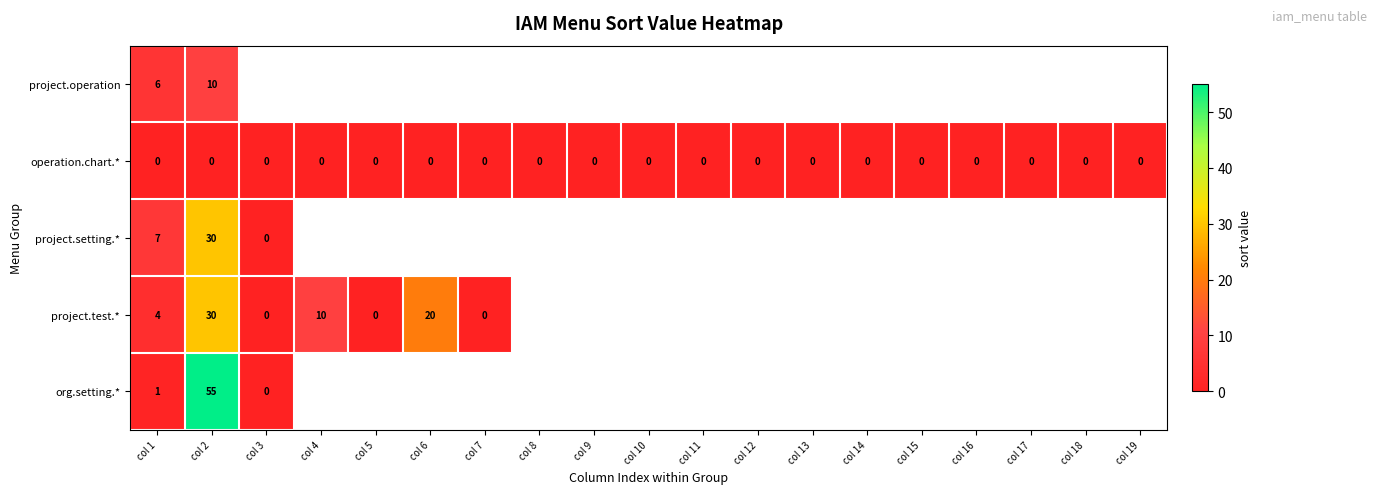

Is it true that operation.chart.* equals 0 at col 11?

True